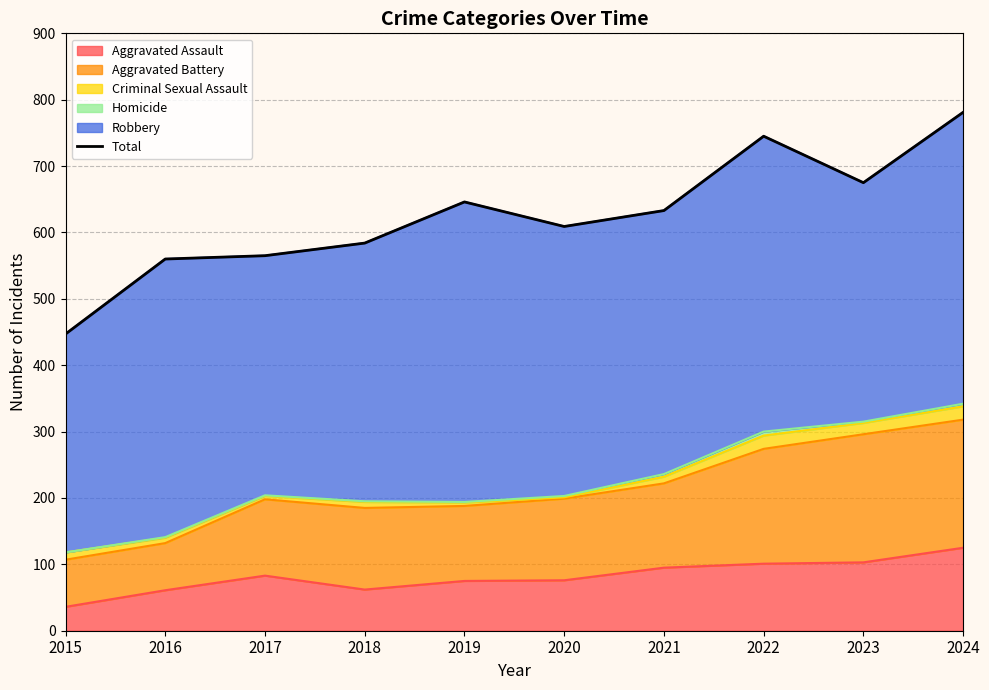

The Aggravated Assault series shows 101 at 2022. True or false?

True